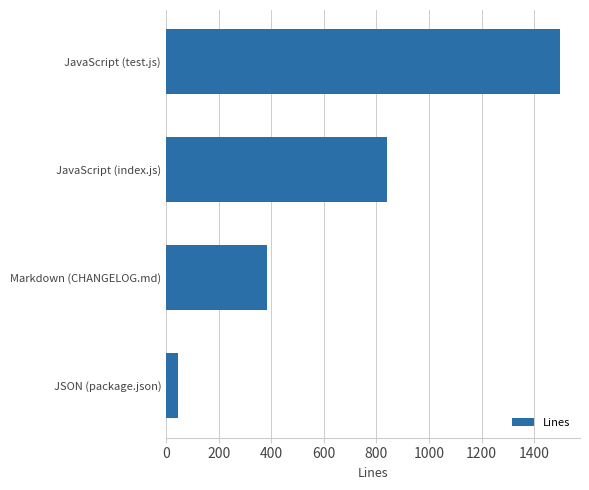

The value at Markdown (CHANGELOG.md) is 384. True or false?

True